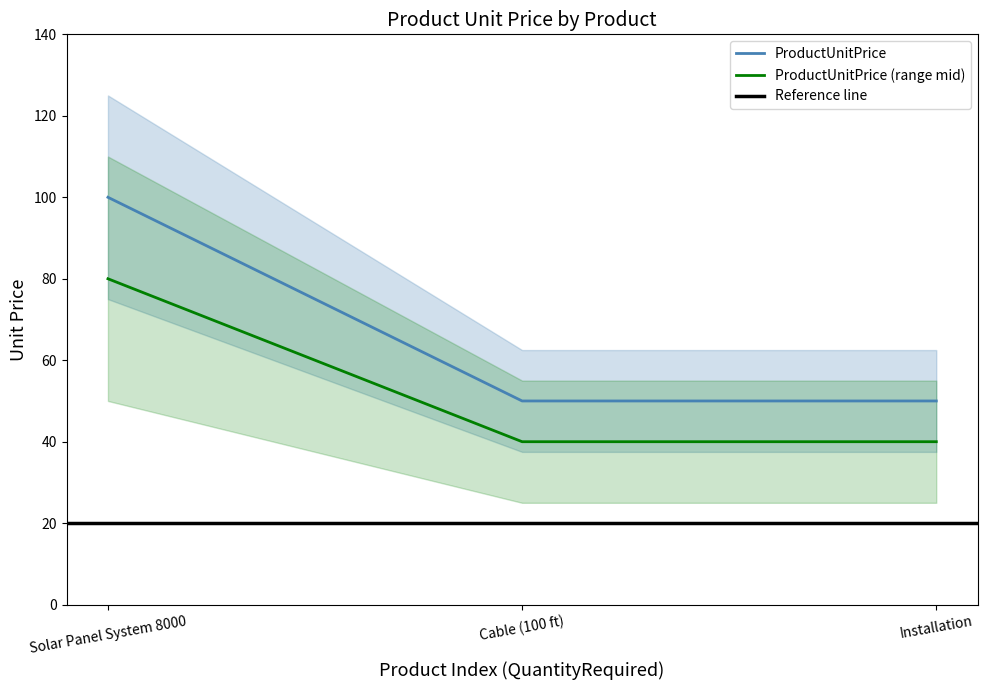

List the labels in order of value, largest first.

Solar Panel System 8000, Cable (100 ft), Installation